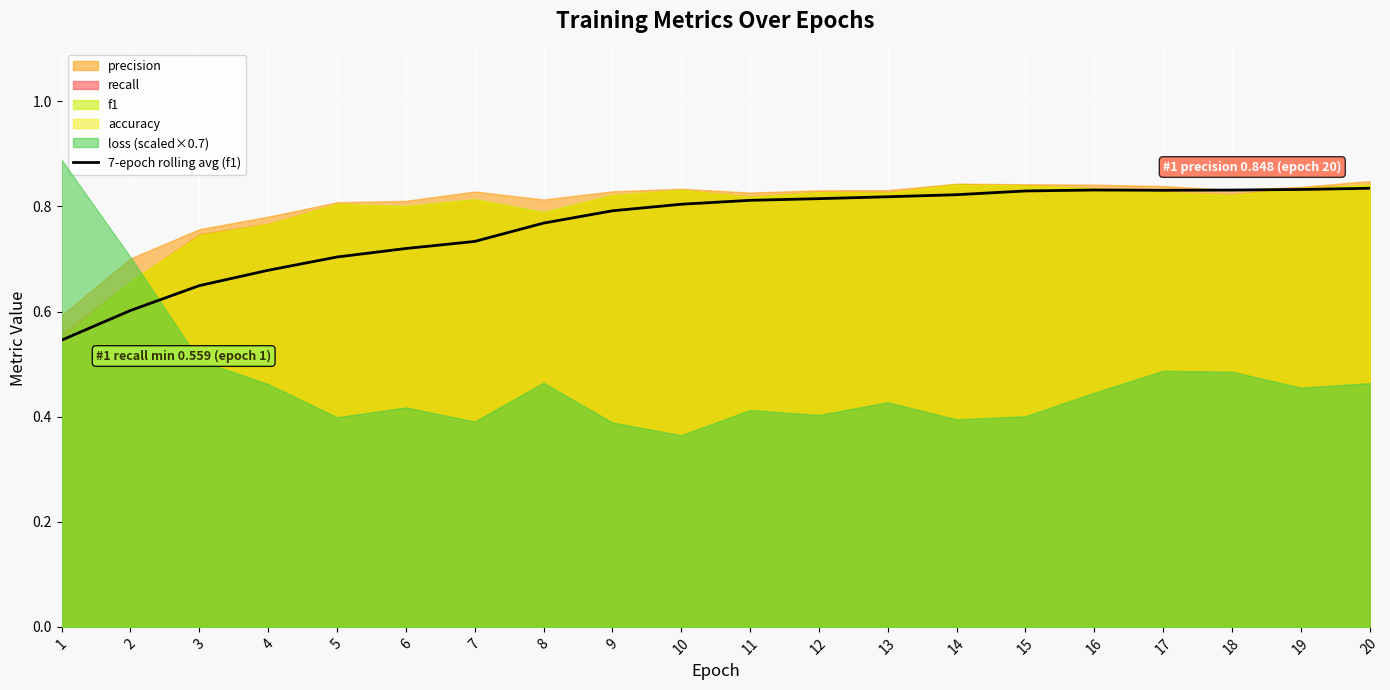

What is the sum of all values?

15.3